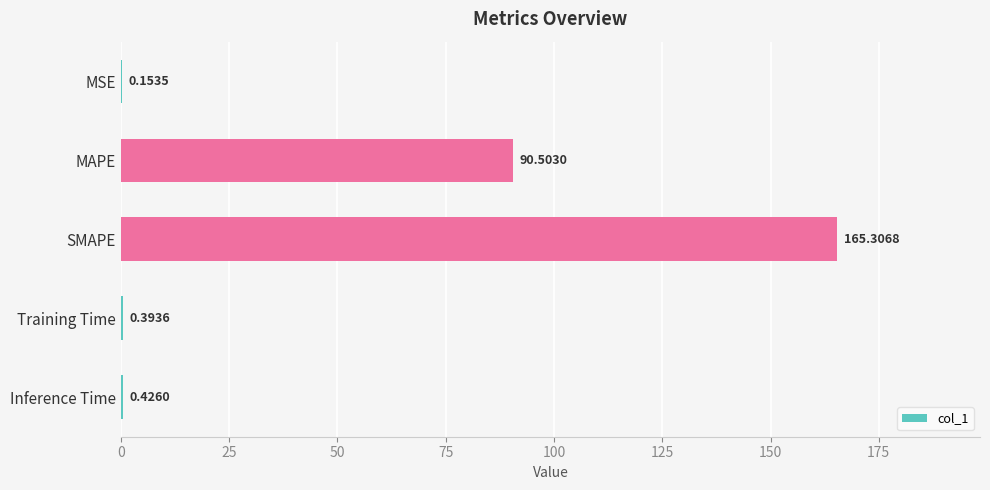

What is the sum of the values at Training Time and MAPE?

90.9